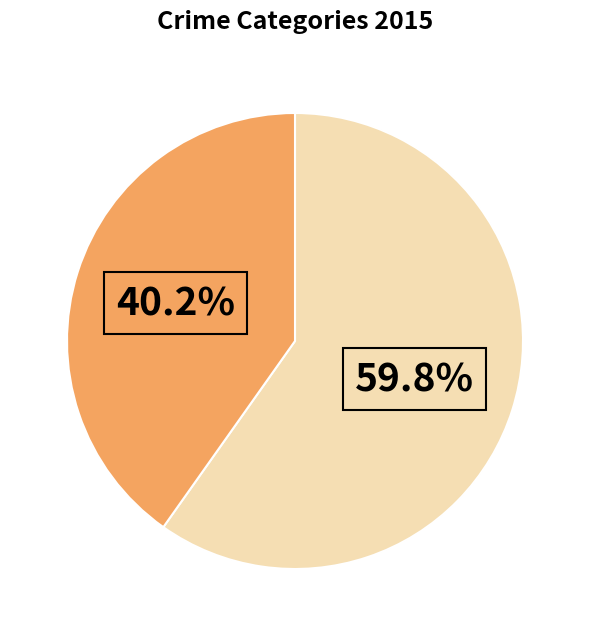

How many slices are in this pie chart?

2